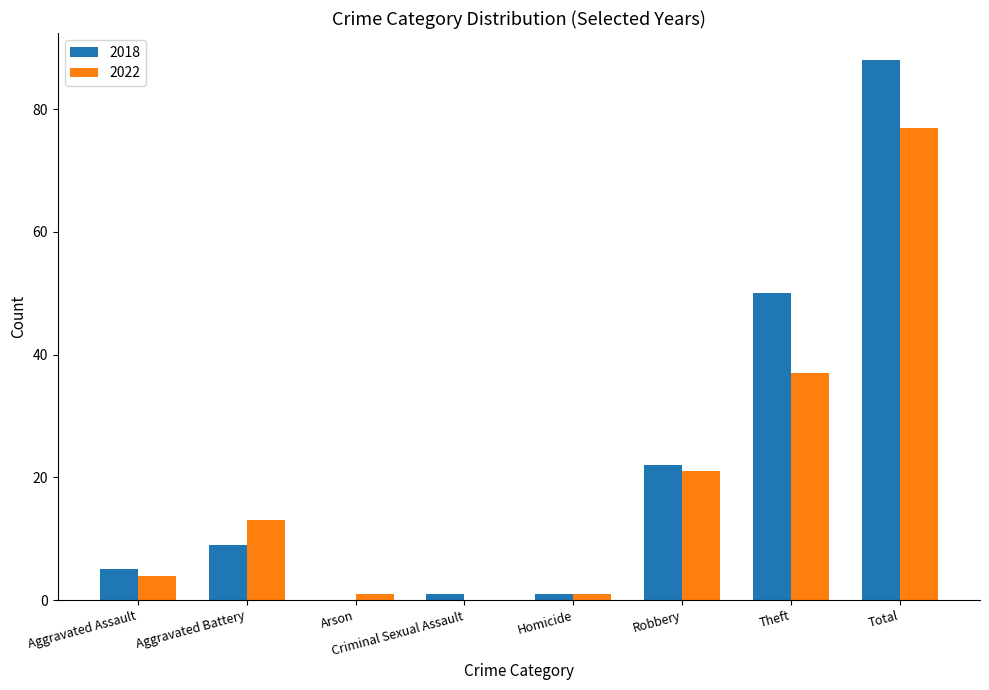

Which category has the highest value in the 2018 series?

Total